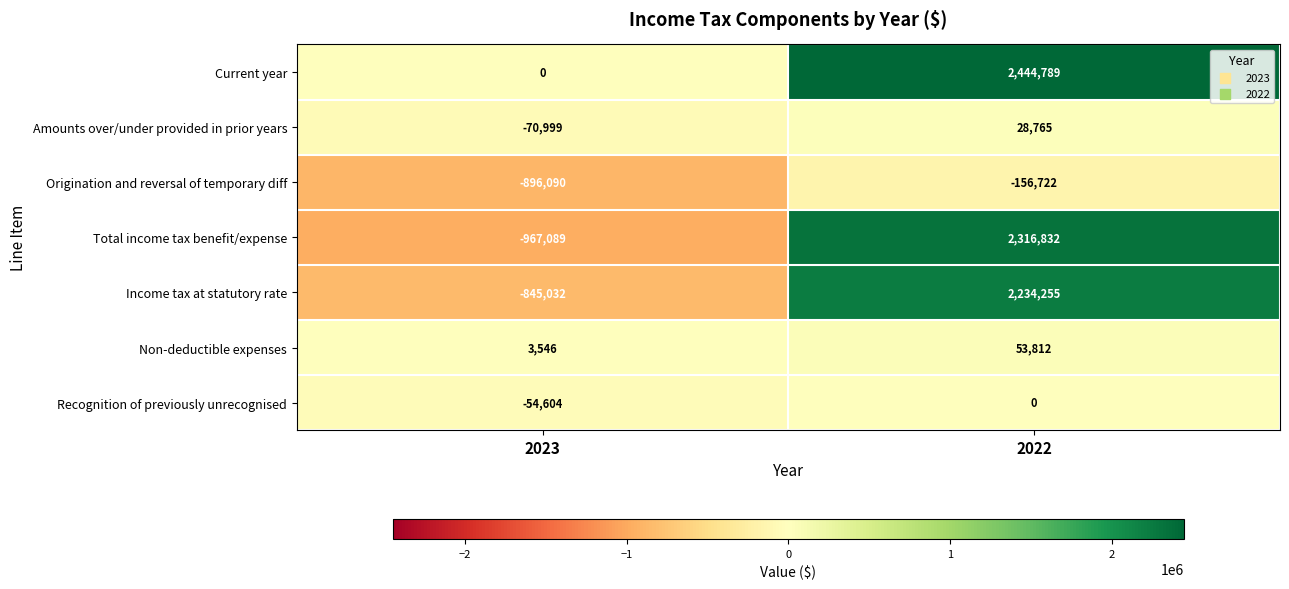

How many positive values does the Amounts over/under provided in prior years series have?

1